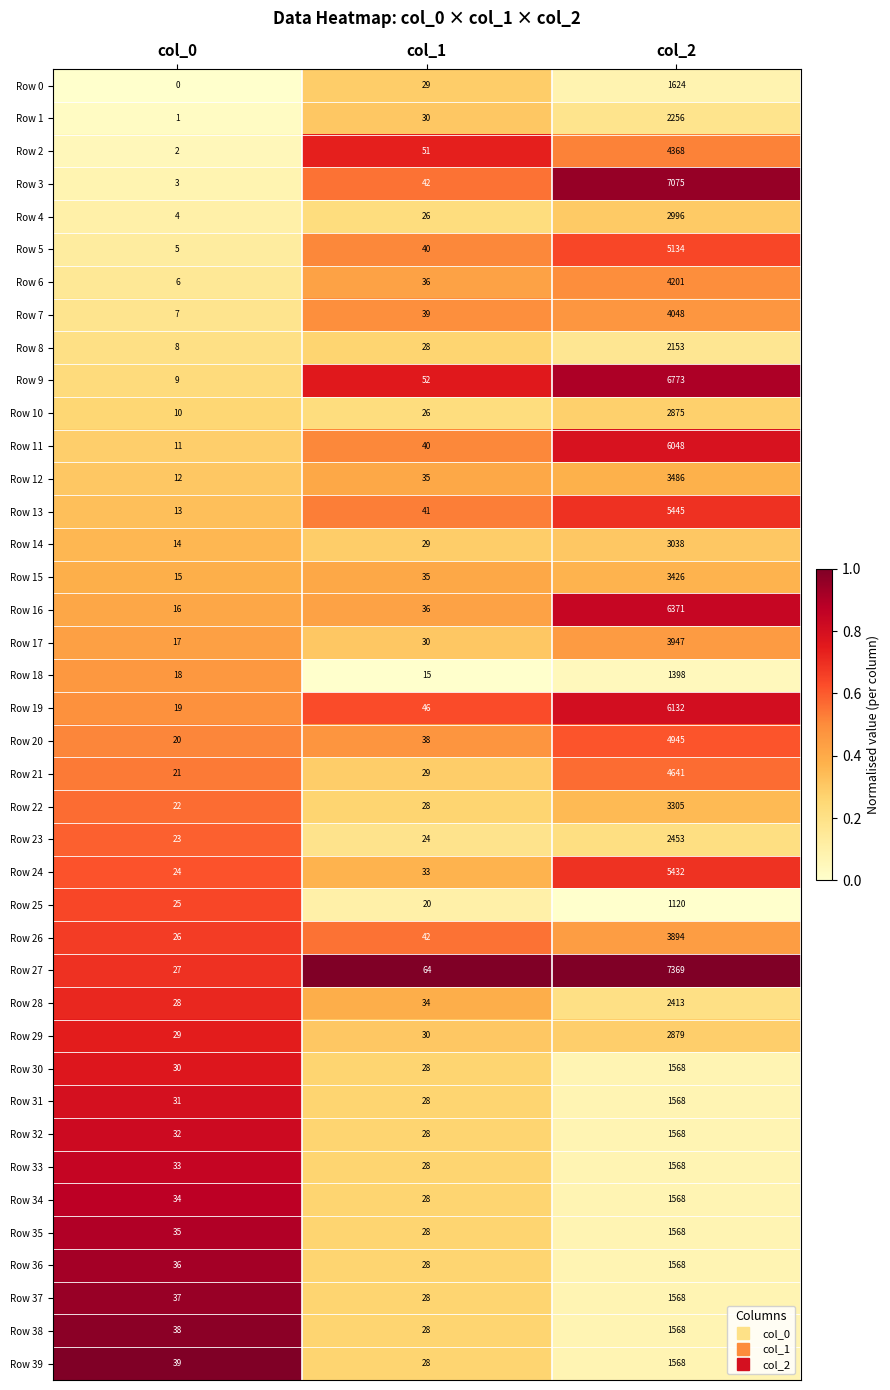

What is the minimum value for Row 18?

15